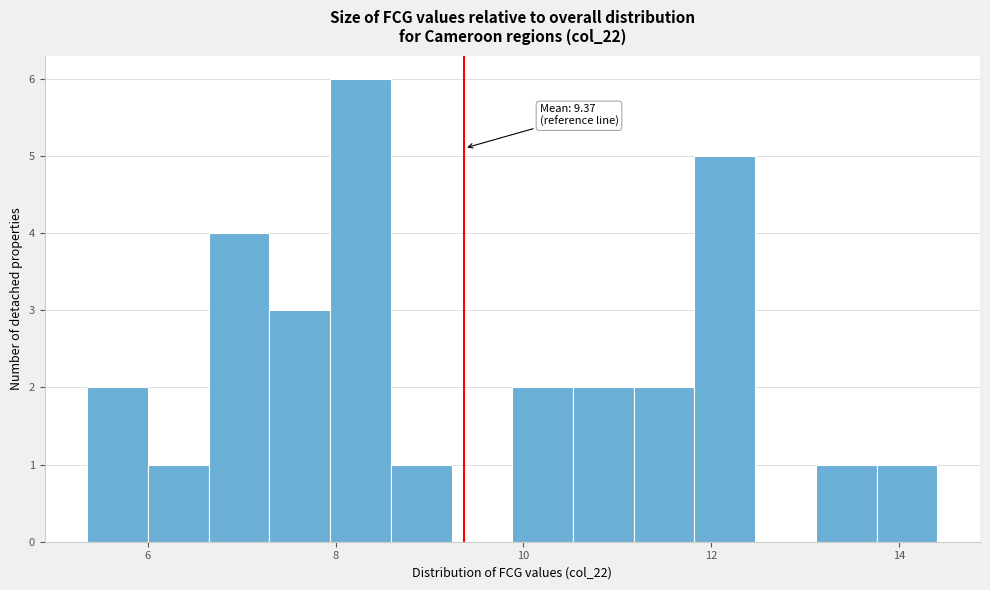

Around what value on the x-axis is the tallest bar? Give the approximate position of its centre, as read against the axis.

8.2